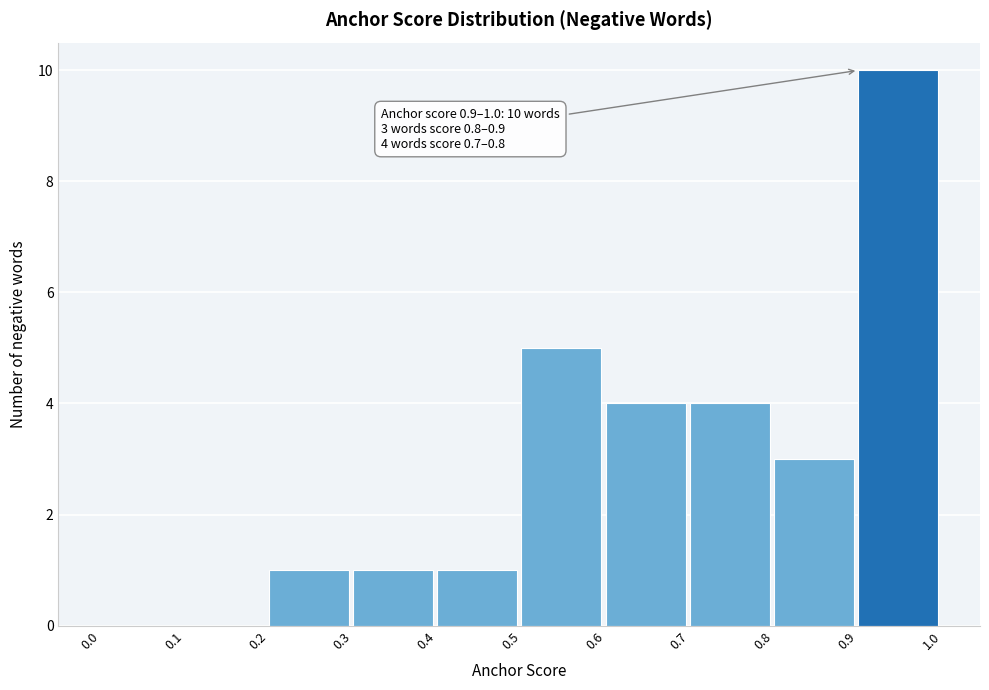

Which range on the x-axis has the tallest bar?

0.9 to 1.0